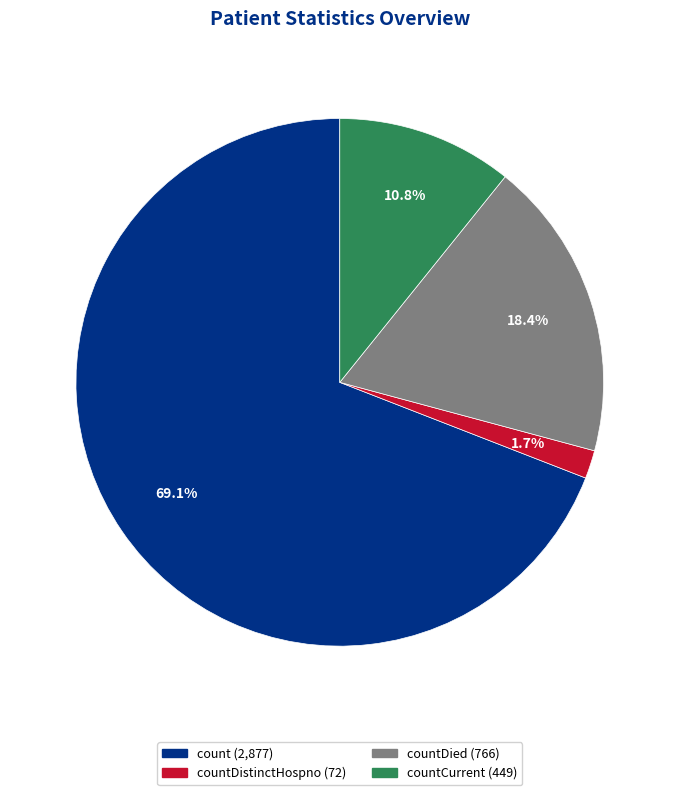

Is there any slice that represents more than half of the pie?

Yes